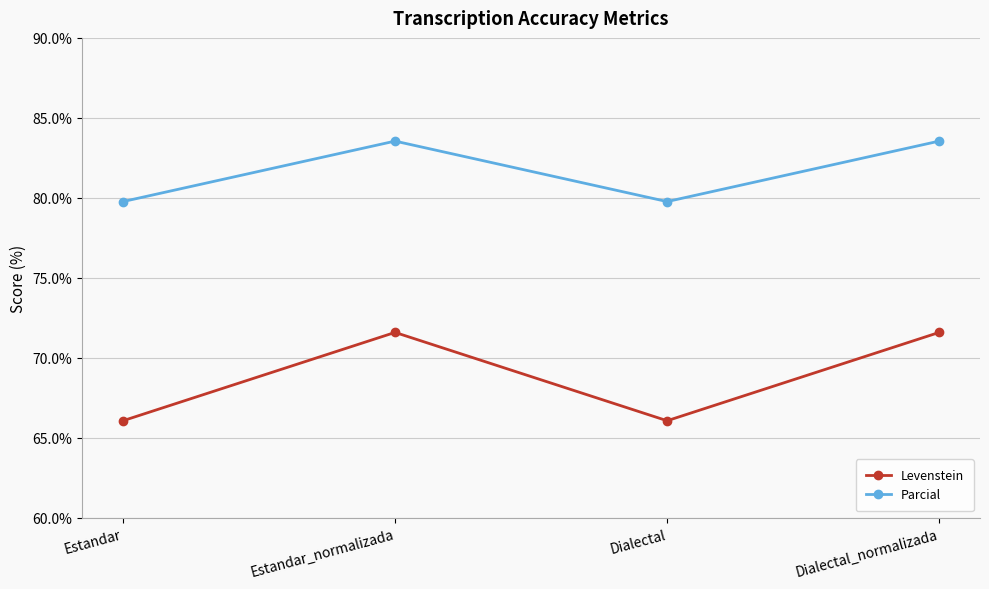

Does the chart have visible grid lines?

Yes